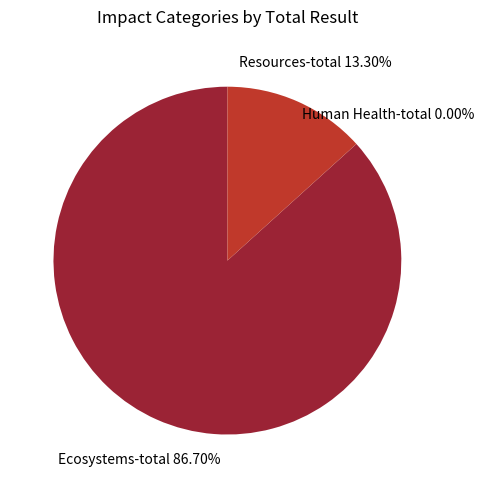

True or false: Resources-total accounts for 13% of the total.

True